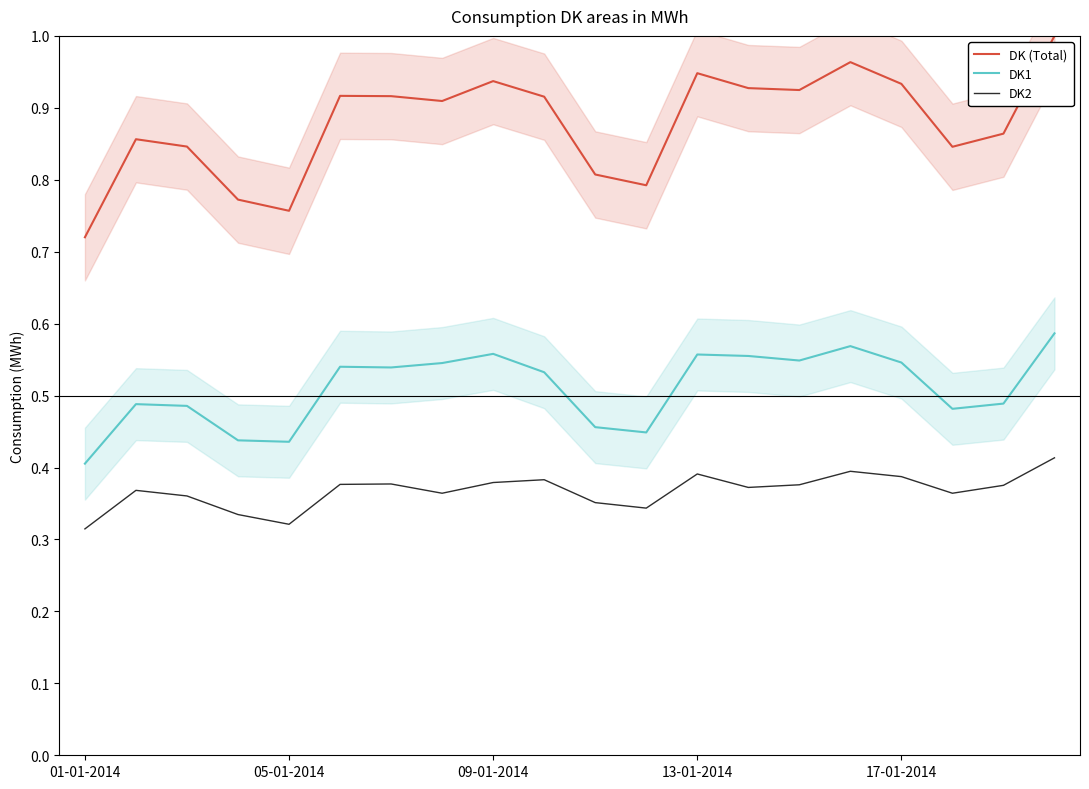

Between 5 and 15, which series saw the biggest shift?

DK (Total)